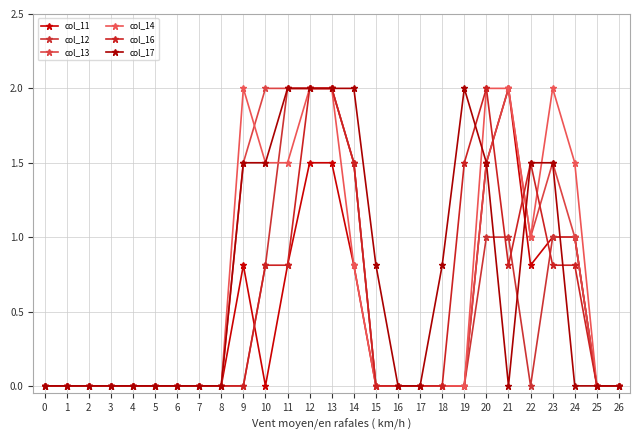

What is the spread (max minus min) of values at 20?

1.0